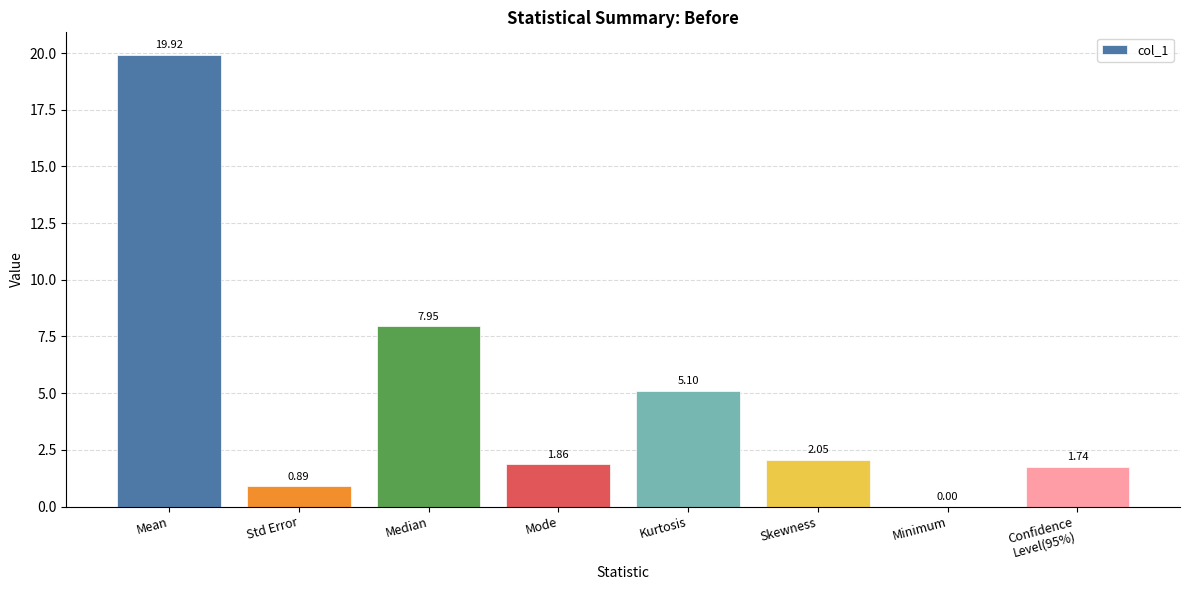

Where is the data nearest to the value 9?

Median